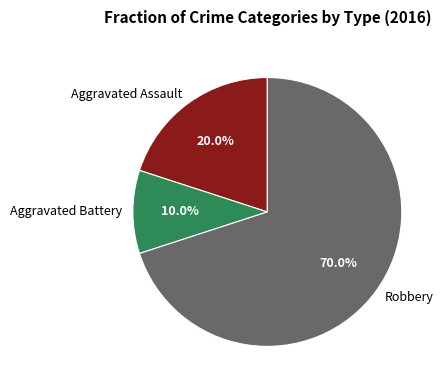

To the nearest percent, what portion does Robbery represent?

70%